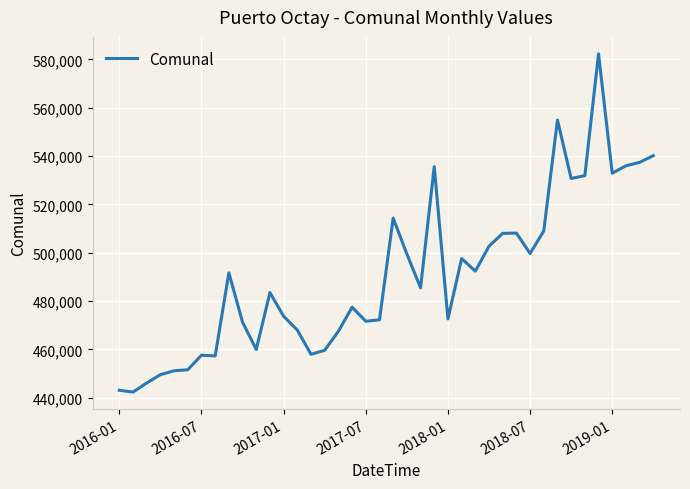

What is the smallest value displayed?

442350